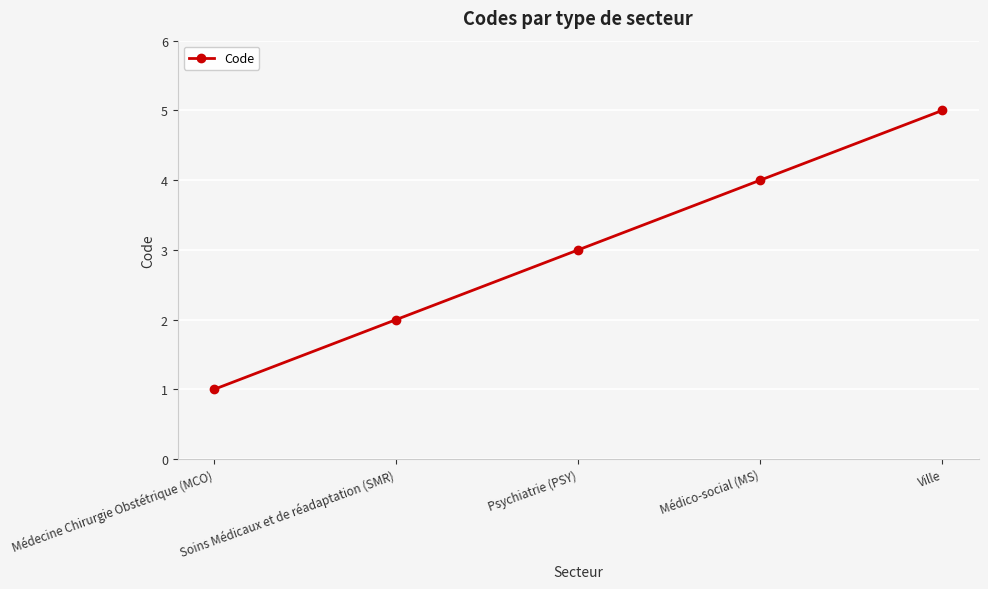

Reading right to left, list all the values displayed in this chart.

5	4	3	2	1